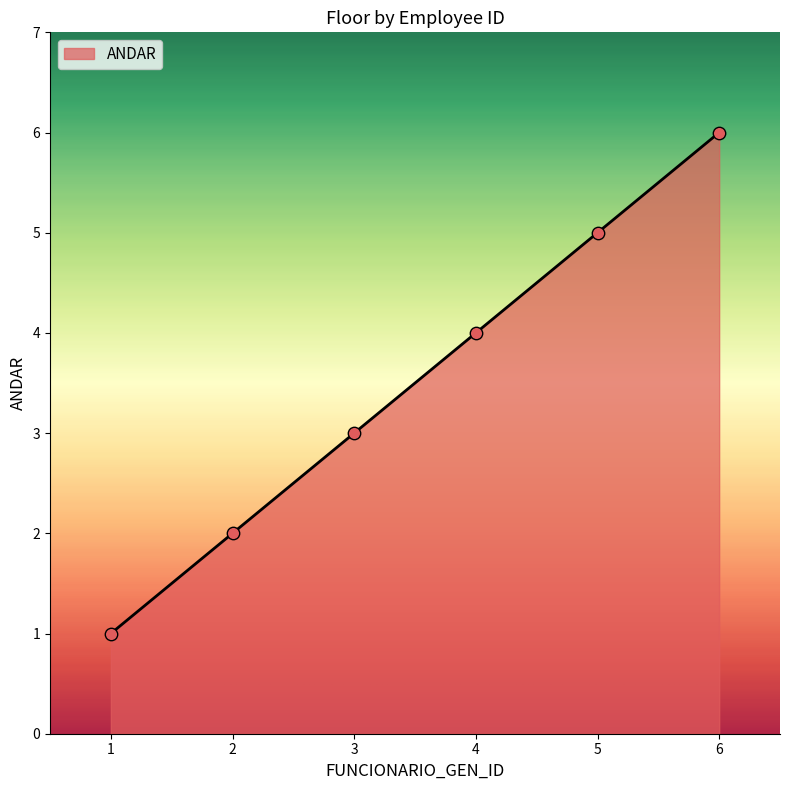

What is the change in value from 5 to 6?

+1